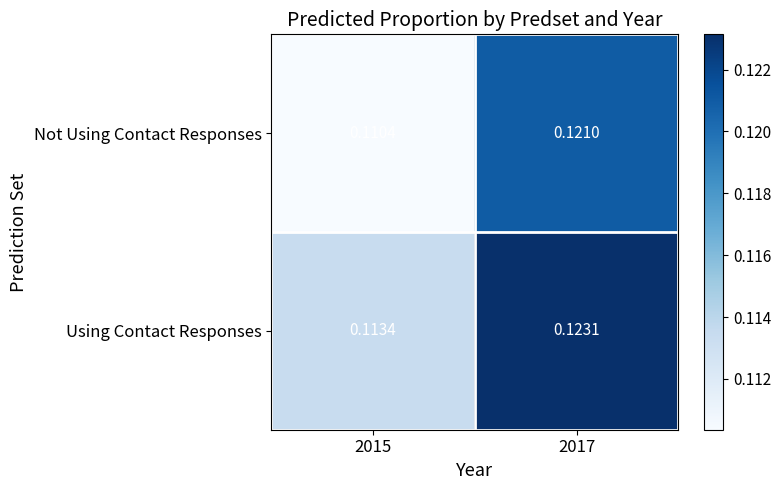

Which series changed the most between 2015 and 2017?

Not Using Contact Responses